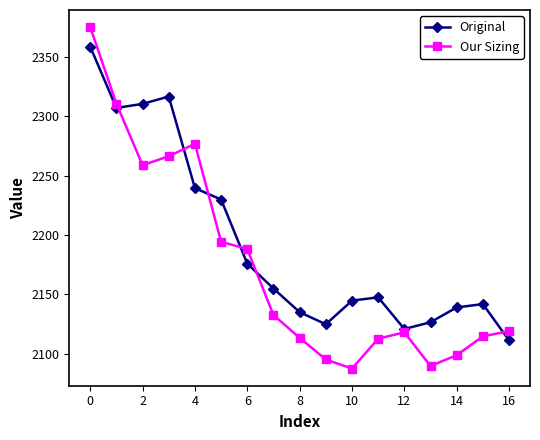

In Original, how many points are lower than both neighbors (excluding endpoints)?

3